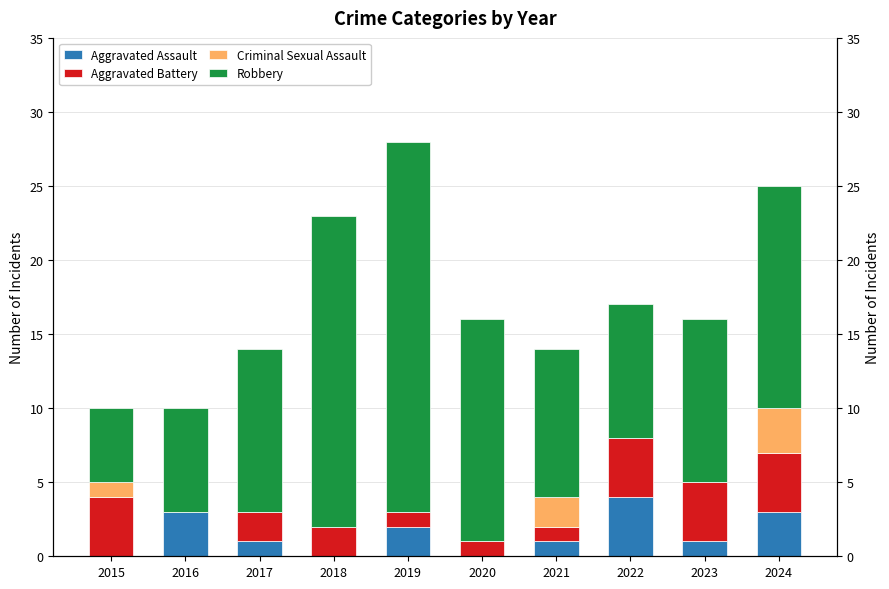

Which series has the widest spread of values?

Robbery